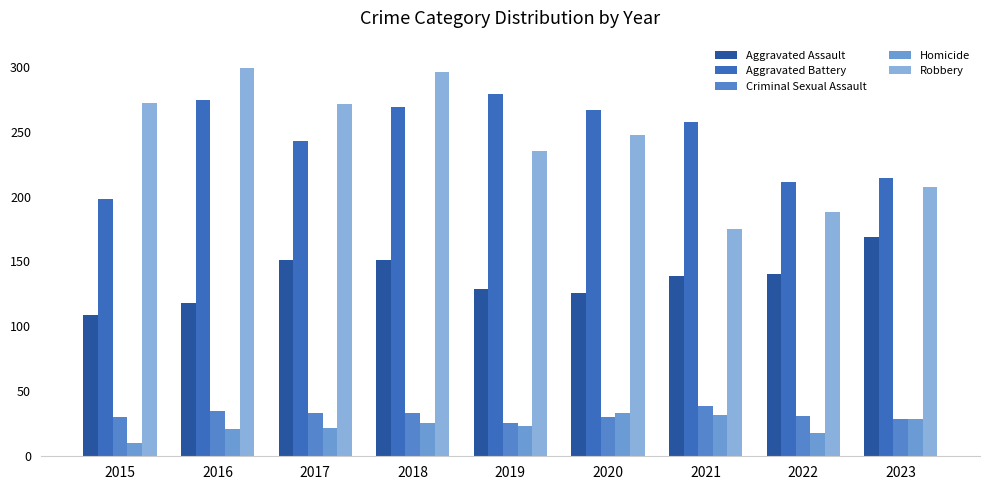

What is the value of the Criminal Sexual Assault bar at the 3rd from the left?

33